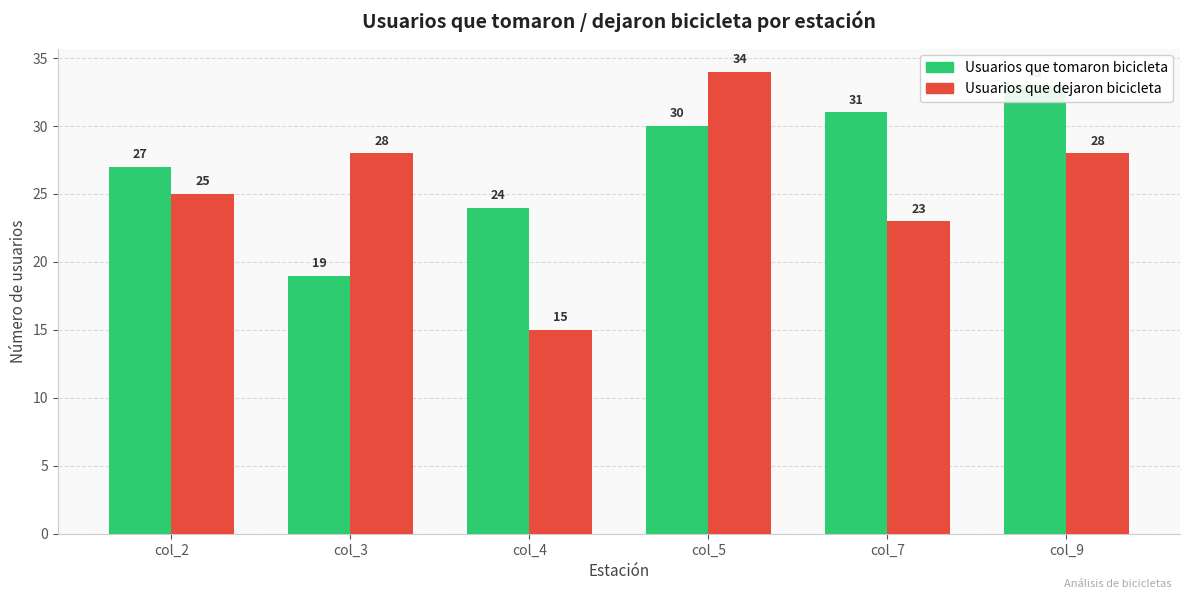

At col_2, list the series in order from smallest to largest.

Usuarios que dejaron bicicleta, Usuarios que tomaron bicicleta